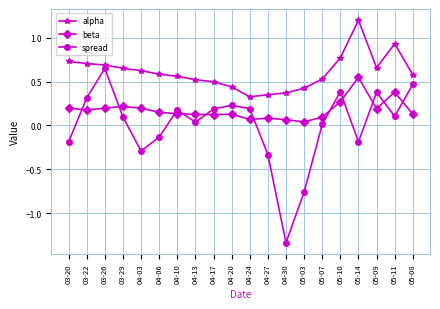

Which series has the largest total across all categories?

alpha